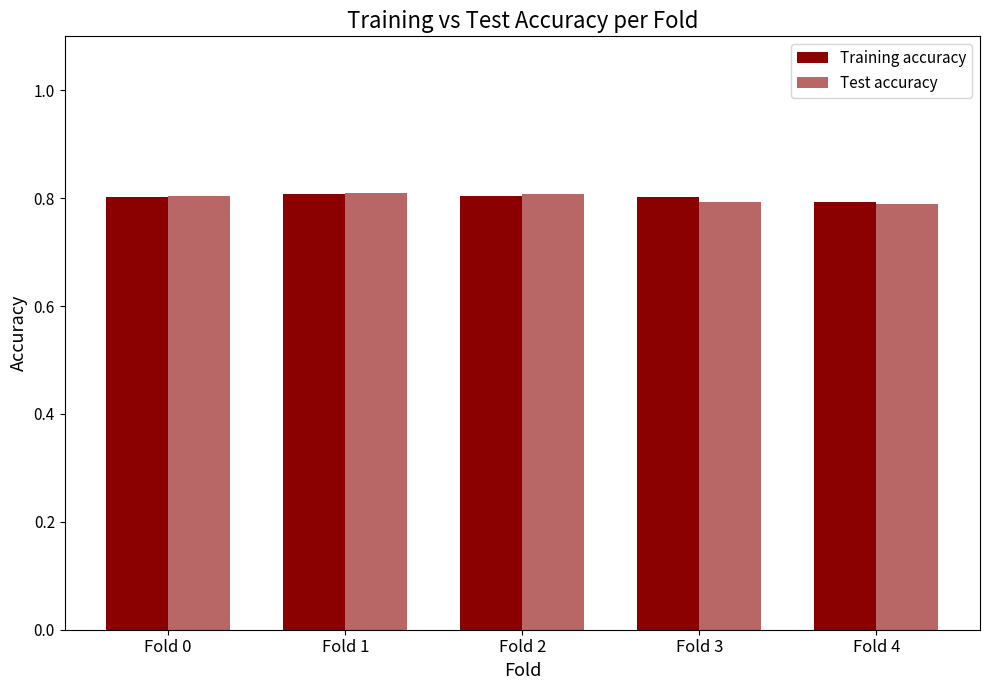

Count the number of categories in the chart.

5